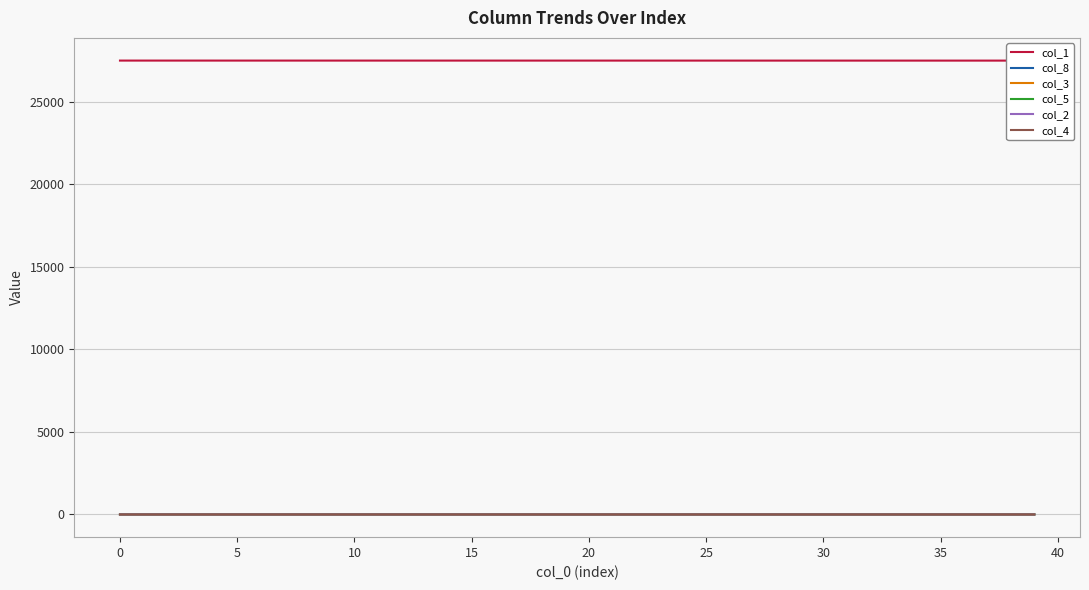

How many categories are shown in the chart?

40